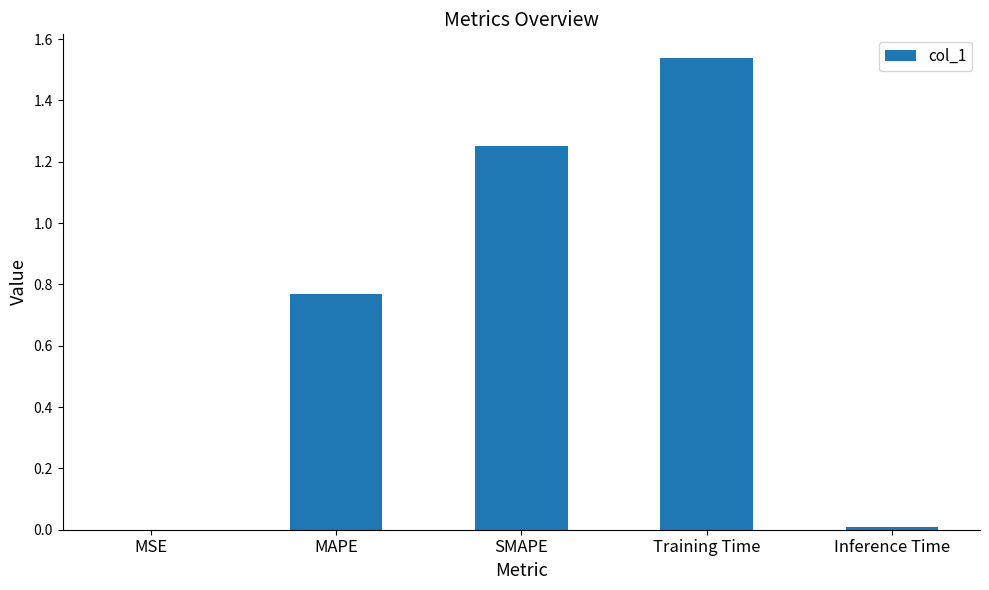

How many data points does each series have?

5